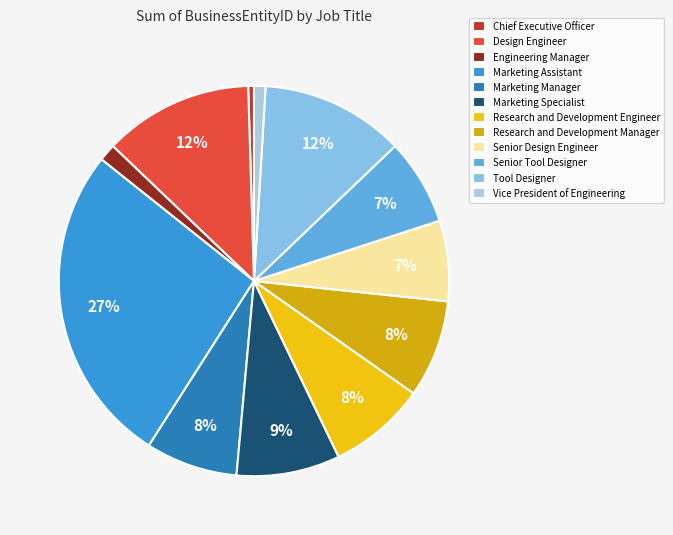

Which slice is the largest?

Marketing Assistant